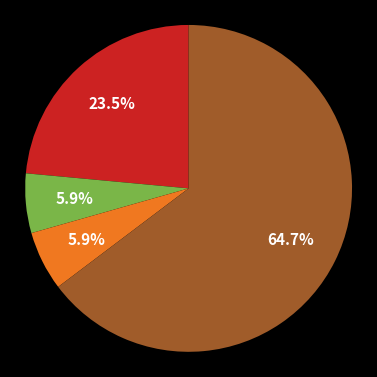

Is there a majority slice in this chart?

Yes